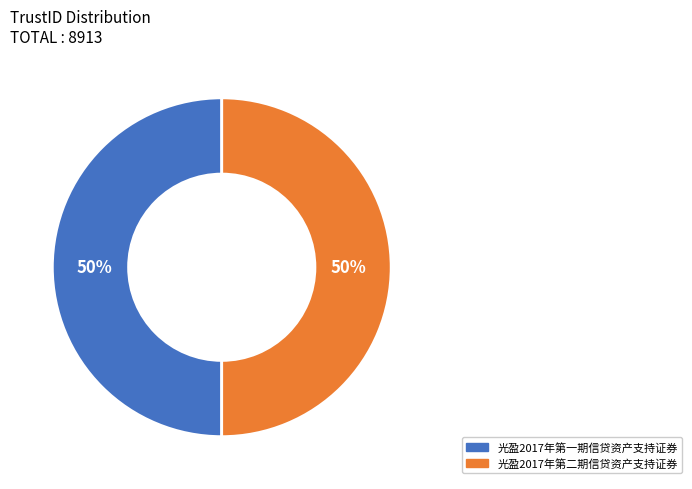

To the nearest percent, what is the average slice percentage?

50%